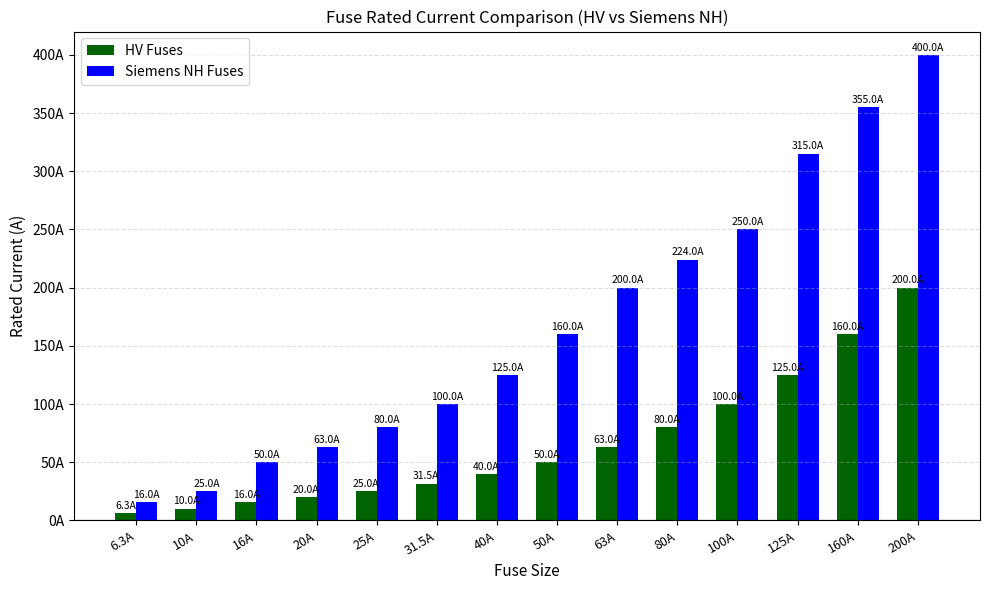

Which series has the largest total across all categories?

Siemens NH Fuses